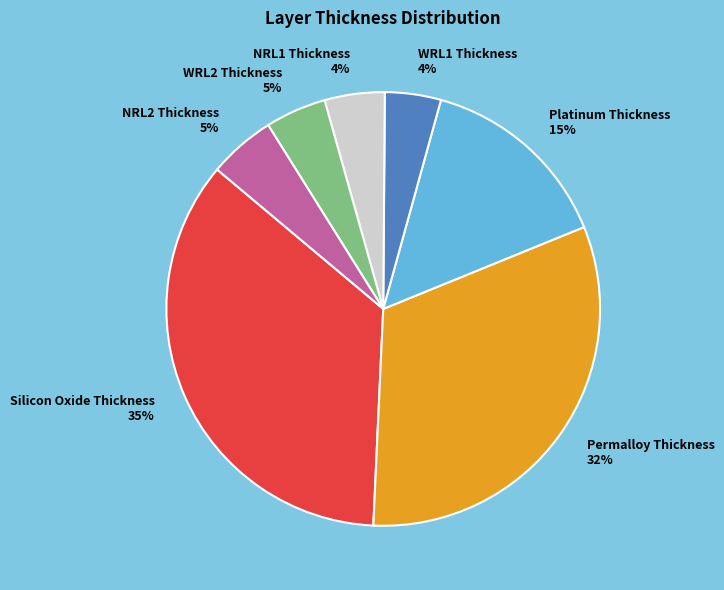

What is the largest slice in the pie chart?

Silicon Oxide Thickness